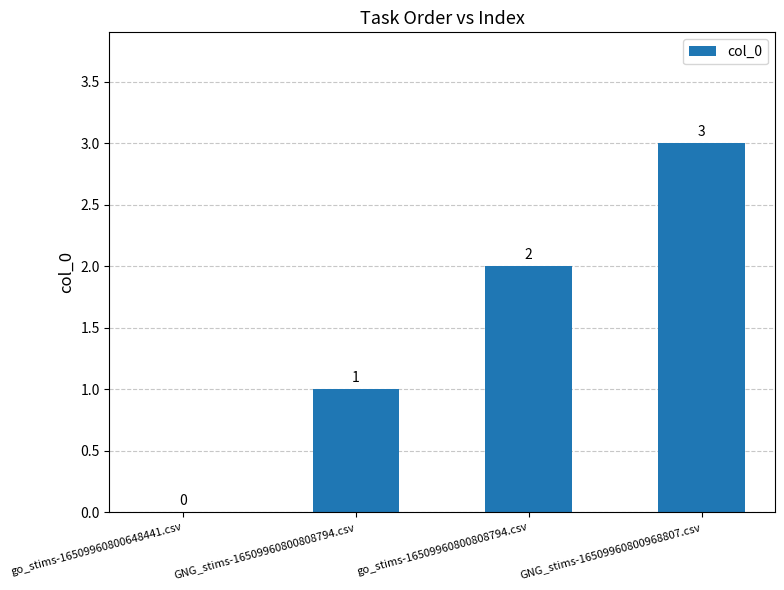

At which category does the chart reach its peak across all series?

GNG_stims-16509960800968807.csv